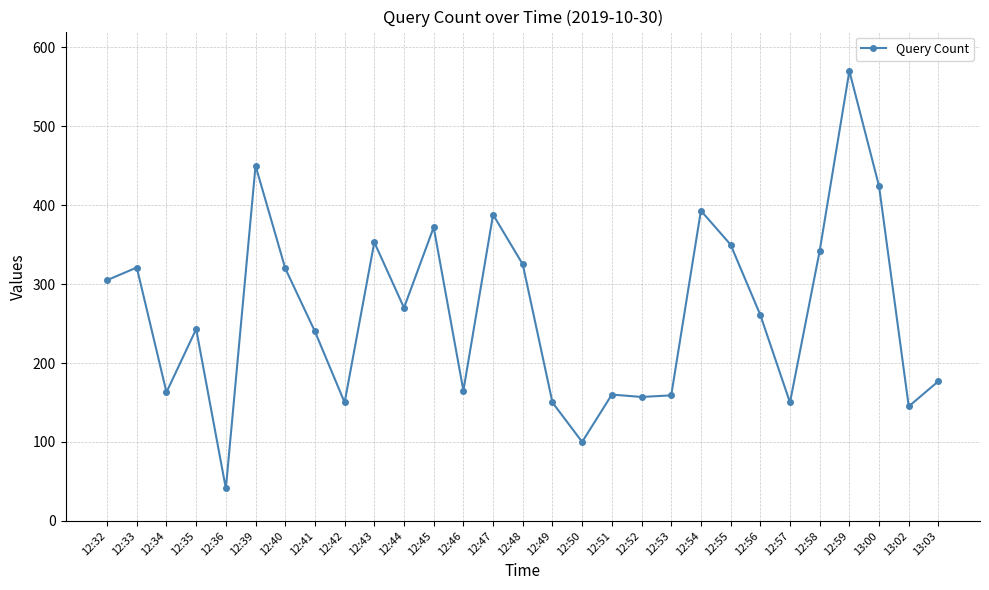

At which category does the data reach its first local peak?

12:33